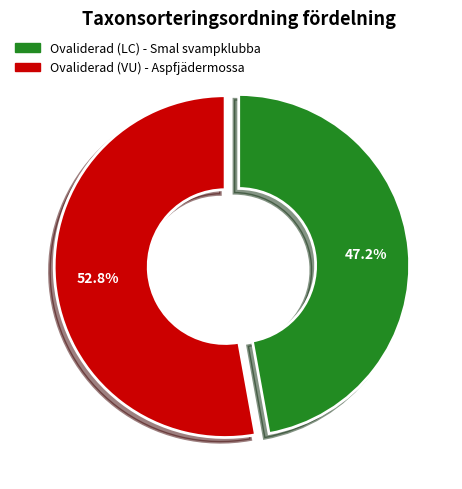

Between Ovaliderad (VU) - Aspfjädermossa and Ovaliderad (LC) - Smal svampklubba, which is larger?

Ovaliderad (VU) - Aspfjädermossa